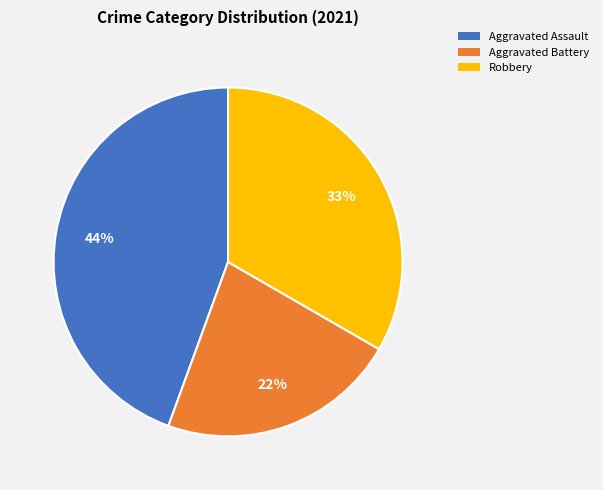

To the nearest percent, what is the difference between the largest and smallest slice percentages?

22%